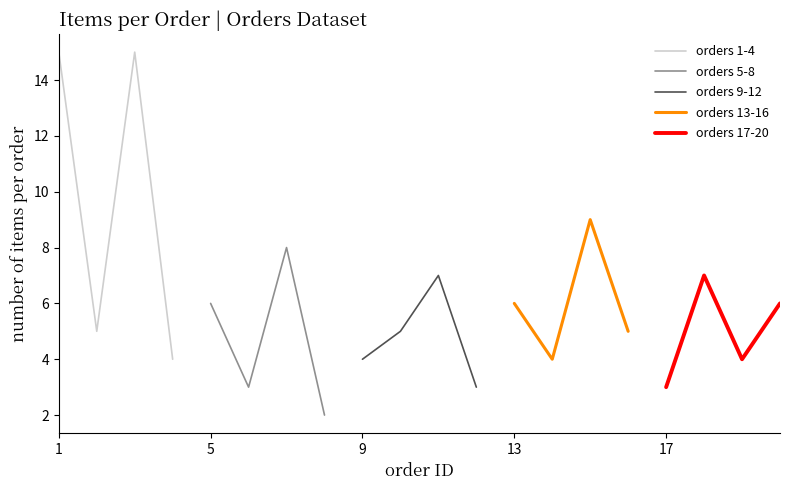

True or false: orders 17-20 has more than 2 points higher than both neighbors.

False